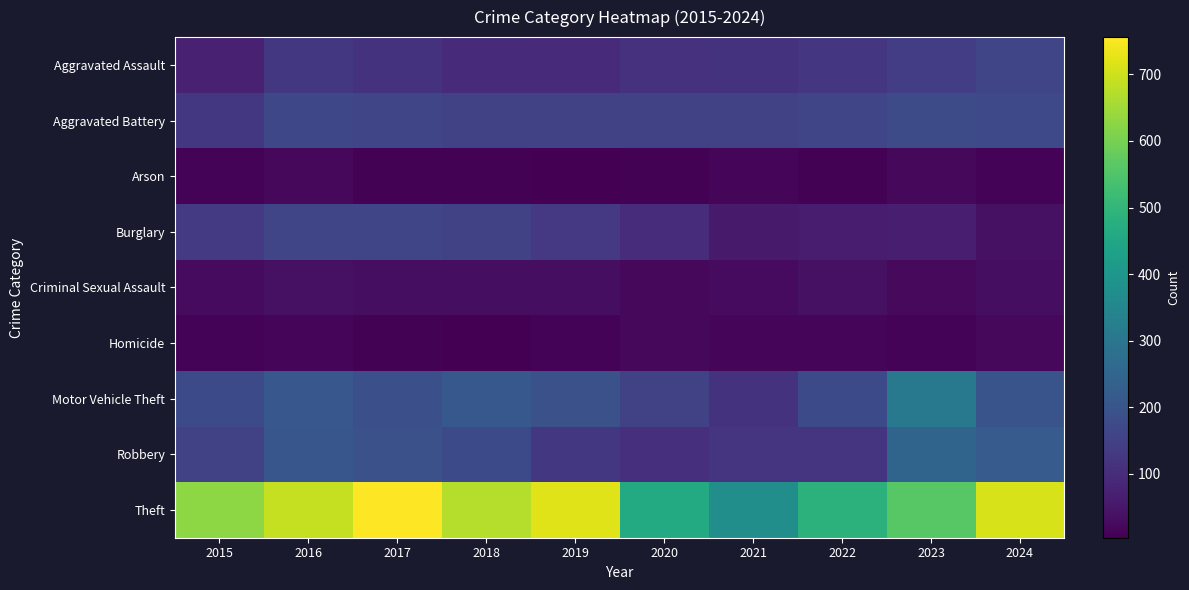

Which series has the widest spread of values?

Theft